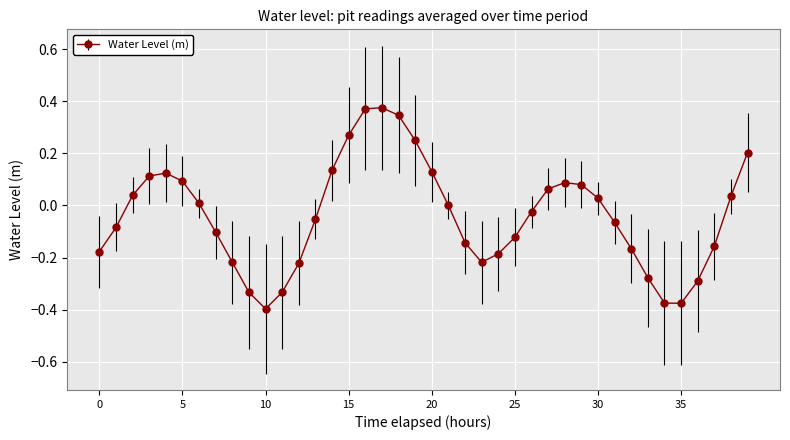

What is the difference between the maximum and minimum values?

0.8